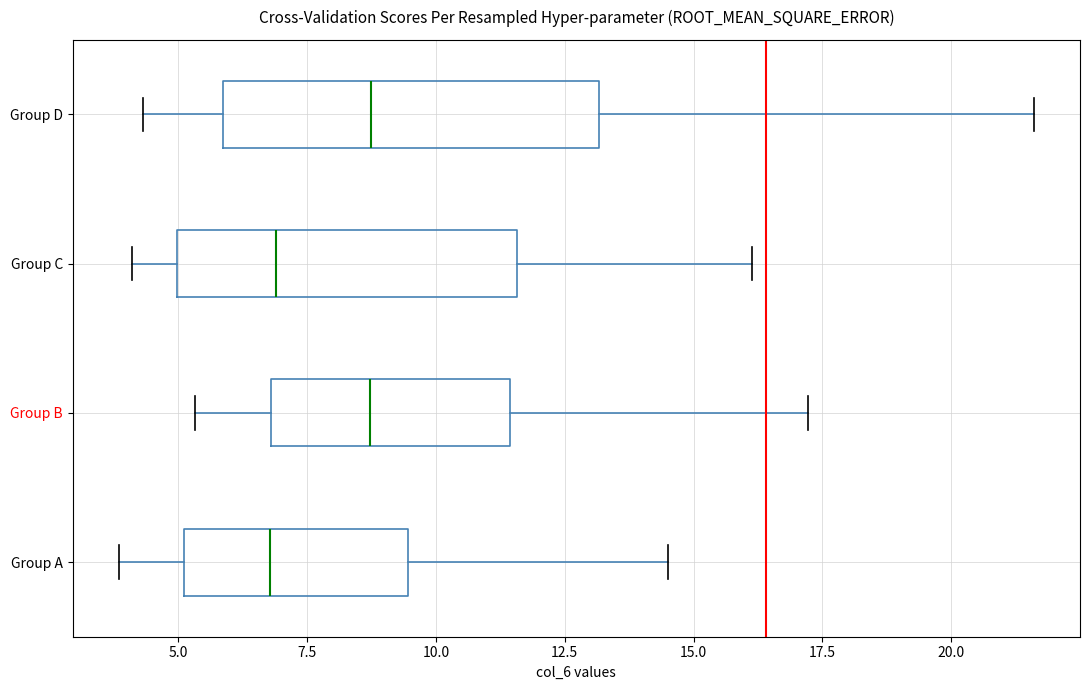

Which box is the widest, from its left edge to its right edge?

Group D